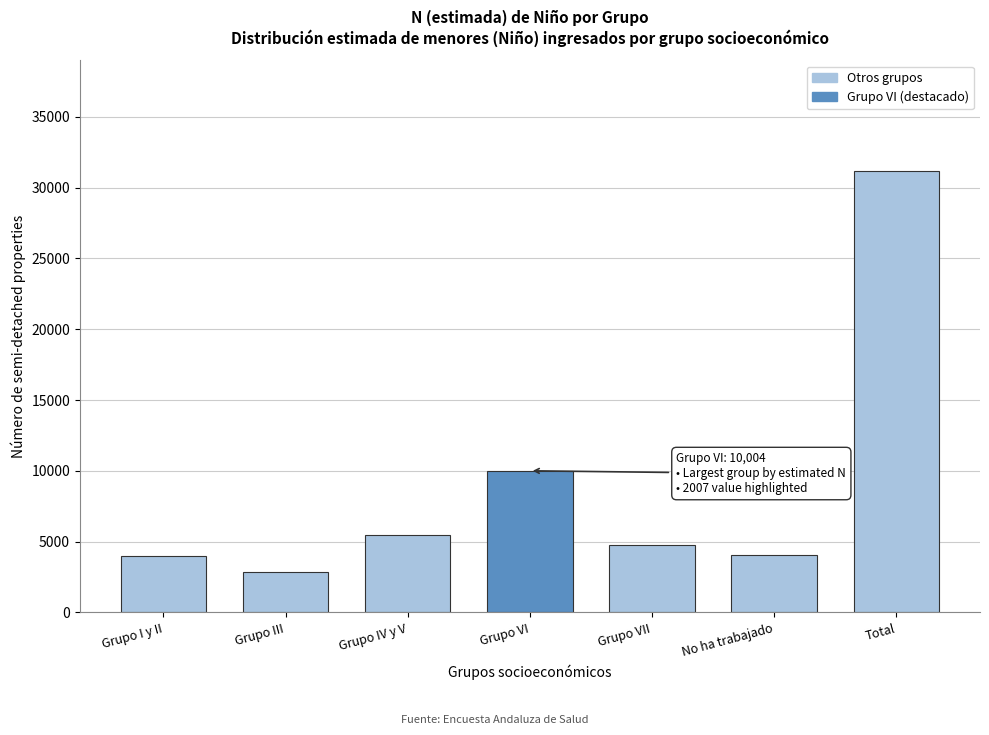

What is the average value?

8913